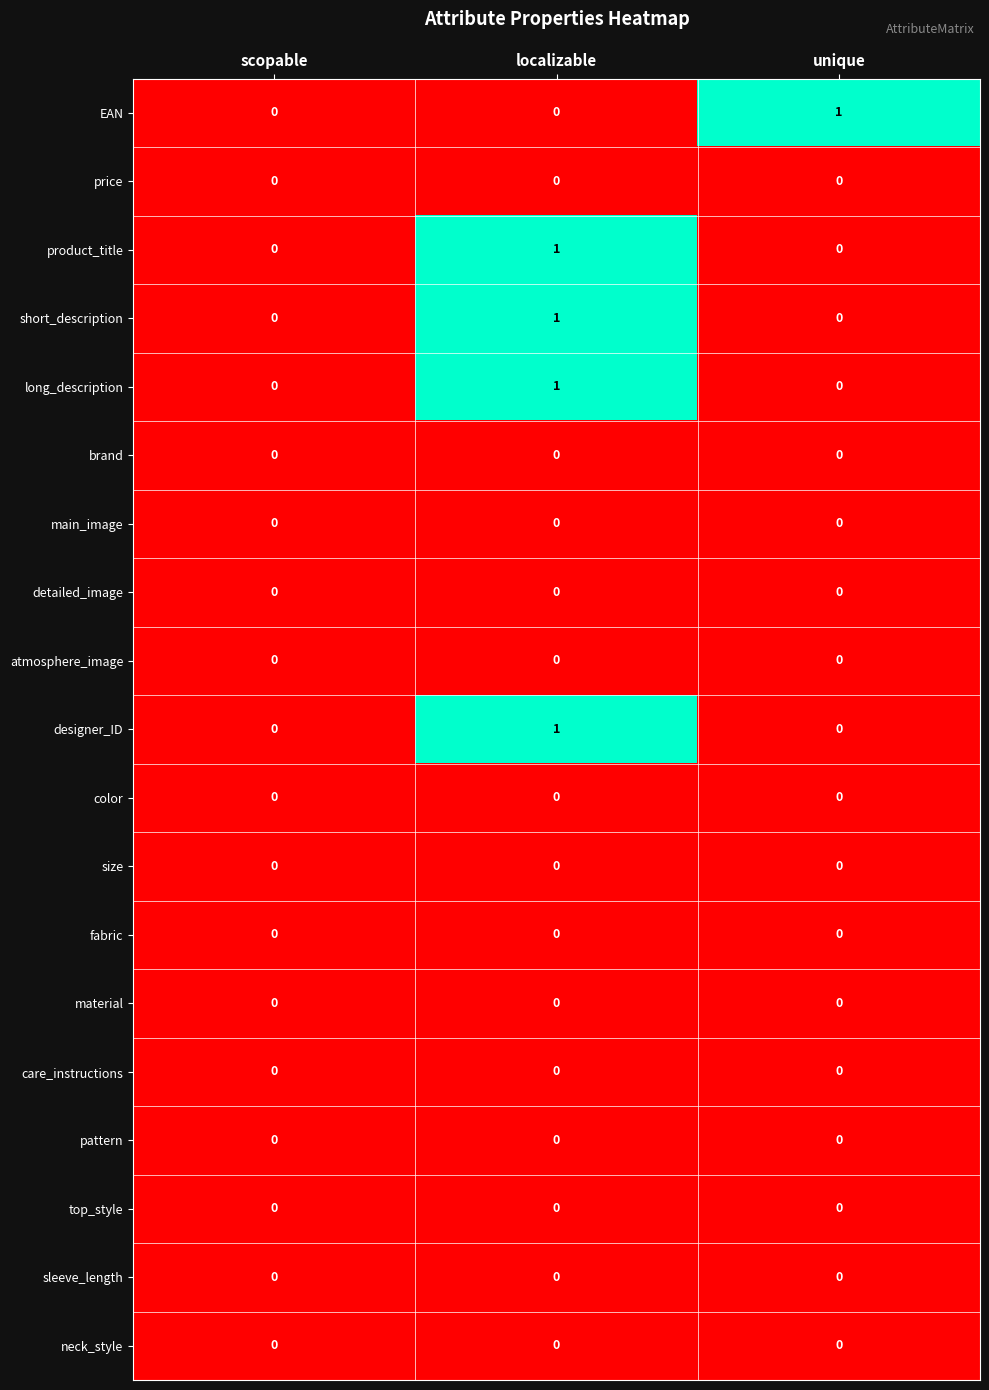

Which series changed the most between scopable and unique?

EAN